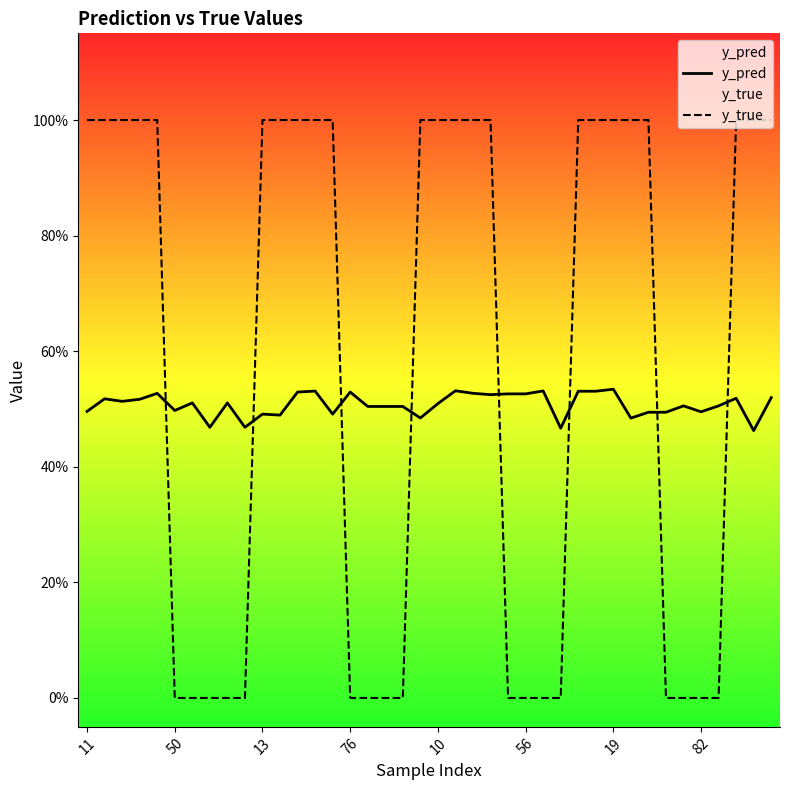

How many y_true values are between 0 and 1?

40